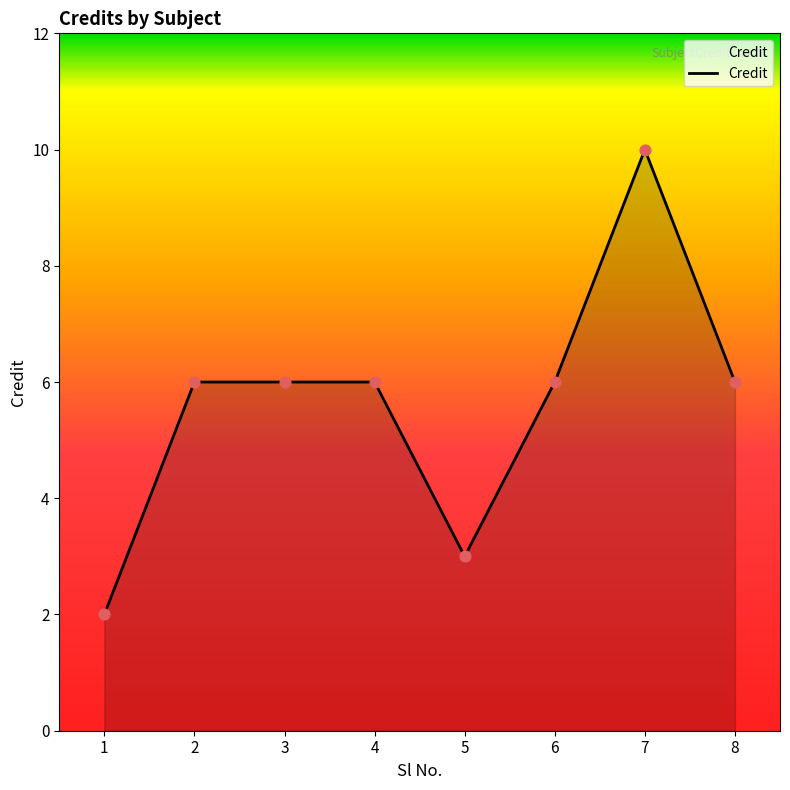

What is the change in value from 1 to 2?

+4